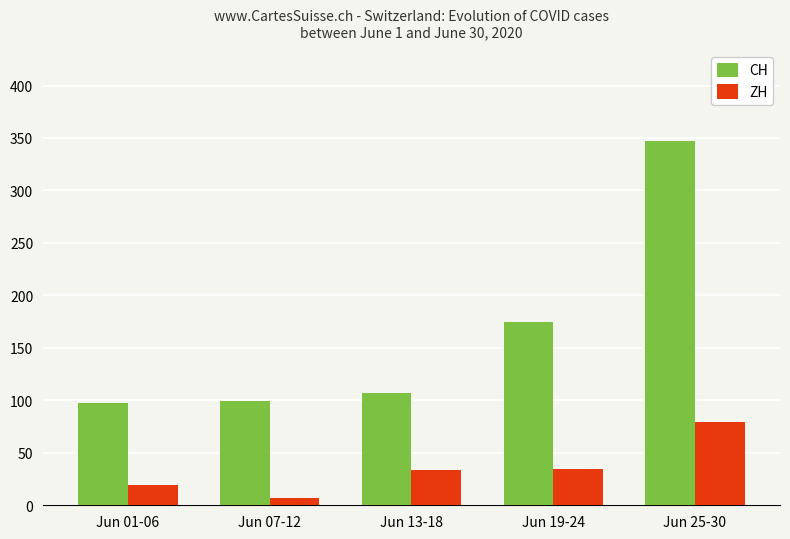

What is the sum of all CH values?

825